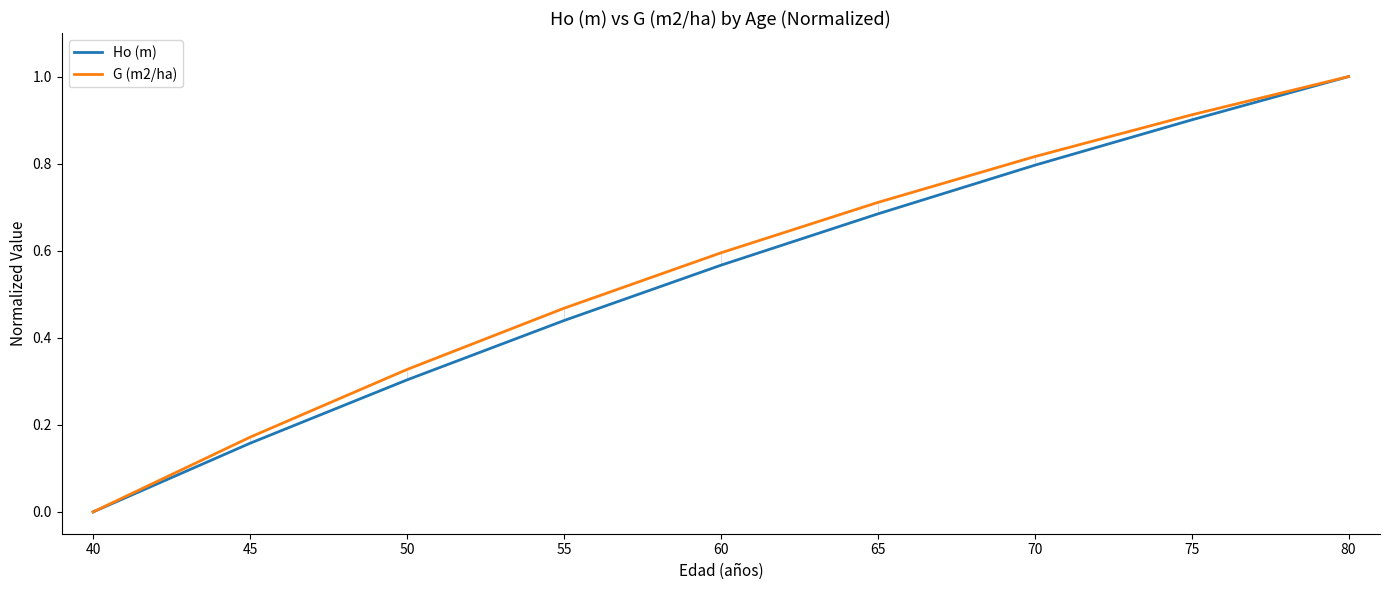

Does the chart display data point markers on the line(s)?

No